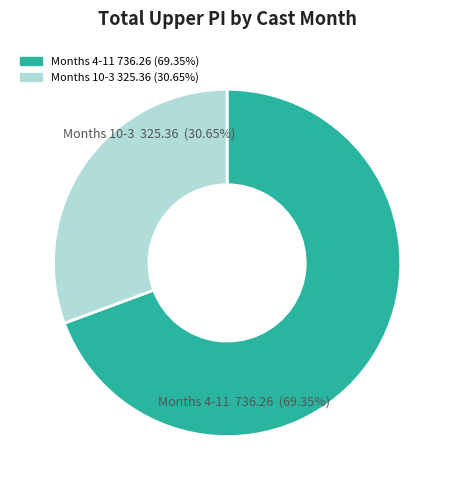

Is there a majority slice in this chart?

Yes